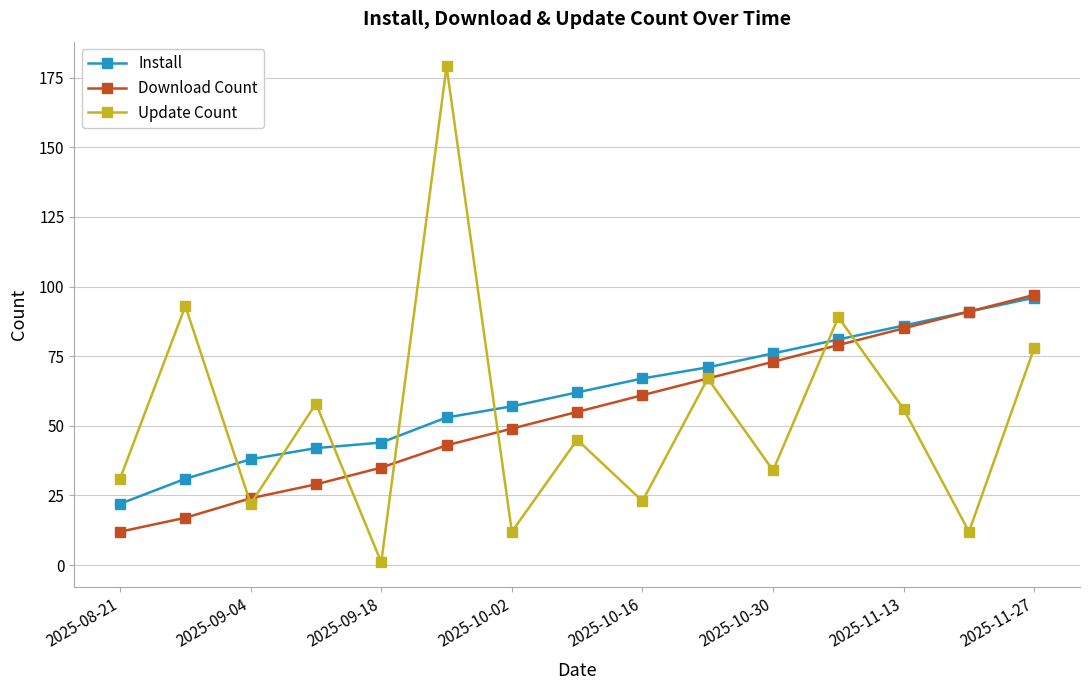

Does the chart display data point markers on the line(s)?

Yes